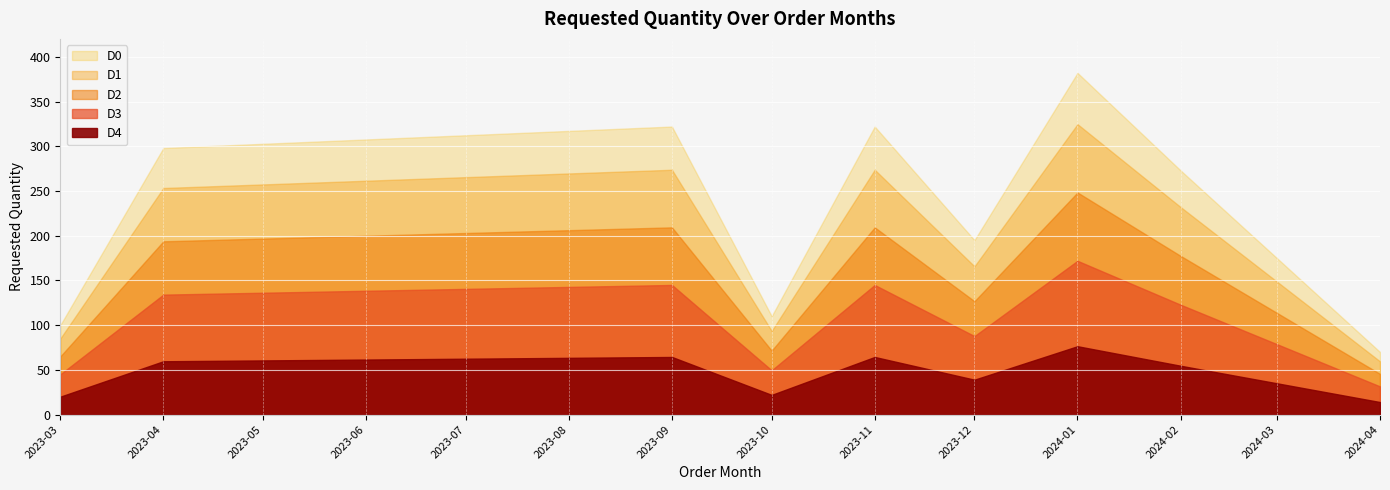

True or false: the data shows 75 at 2024-02.

False